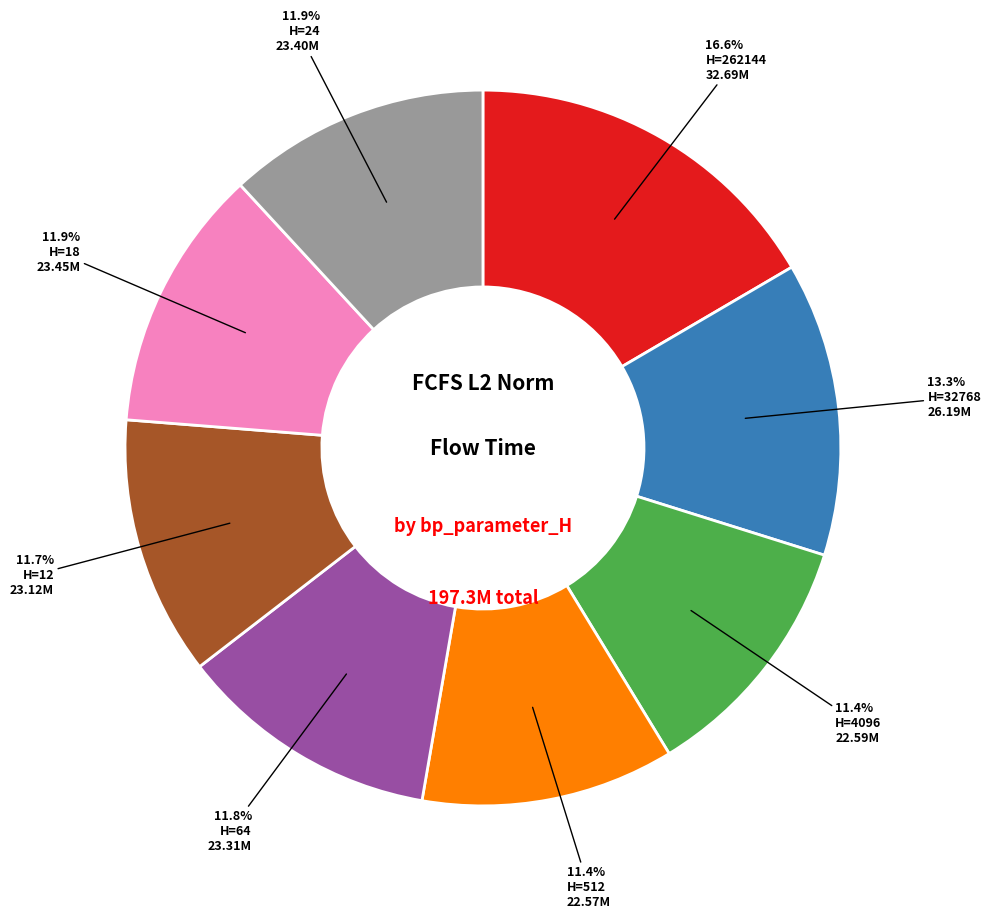

Does any single category account for the majority?

No